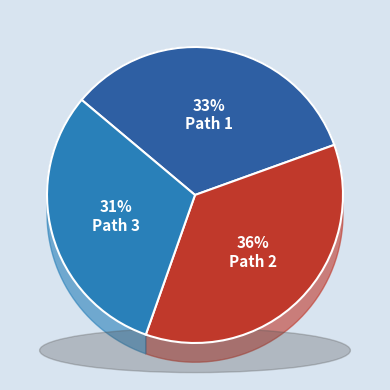

Rank the categories by value from highest to lowest.

Path 2, Path 1, Path 3